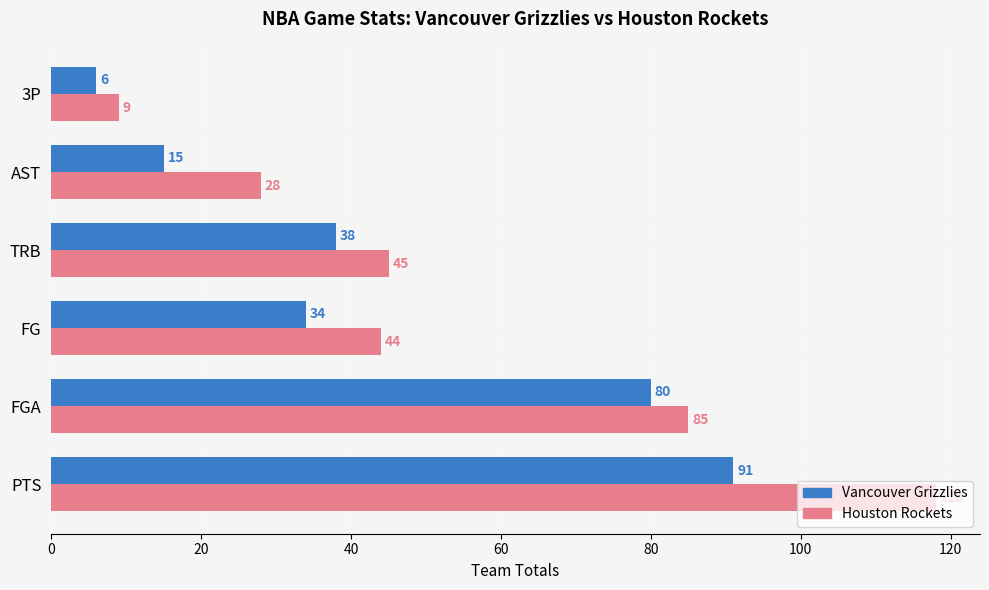

The value of Vancouver Grizzlies at FG is 34. True or false?

True